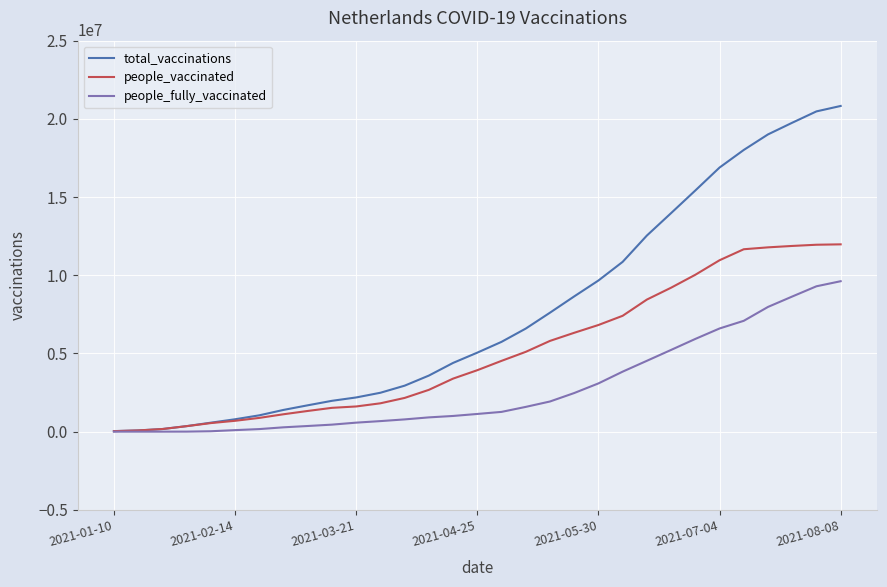

Which series has the largest total across all categories?

total_vaccinations